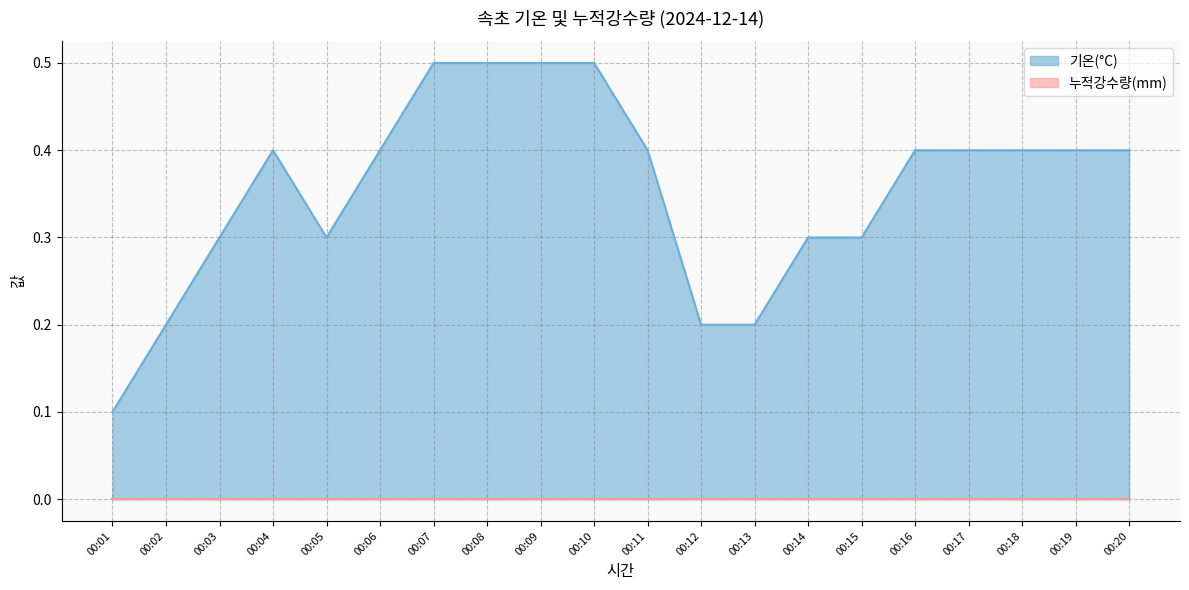

Reading right to left, what are all the values shown in this chart?

00:20=0.4	00:19=0.4	00:18=0.4	00:17=0.4	00:16=0.4	00:15=0.3	00:14=0.3	00:13=0.2	00:12=0.2	00:11=0.4	00:10=0.5	00:09=0.5	00:08=0.5	00:07=0.5	00:06=0.4	00:05=0.3	00:04=0.4	00:03=0.3	00:02=0.2	00:01=0.1